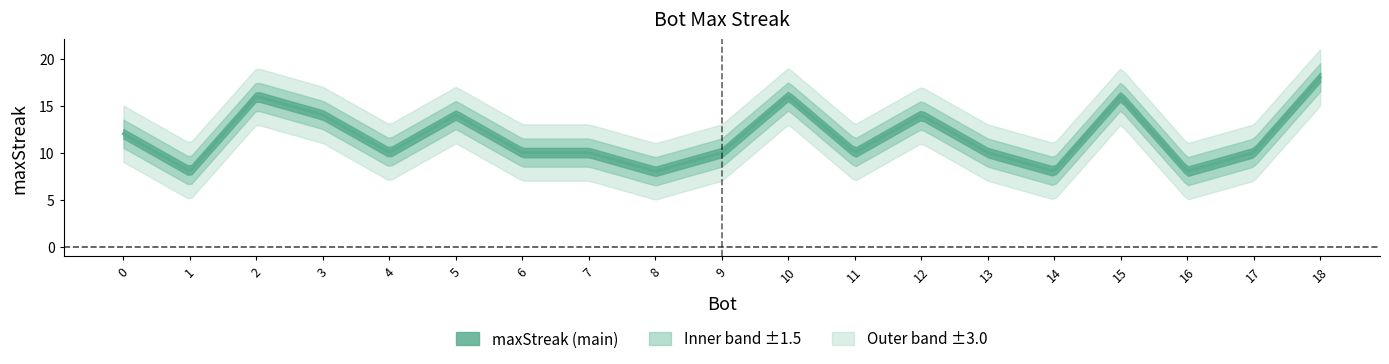

How many values exceed 10?

8